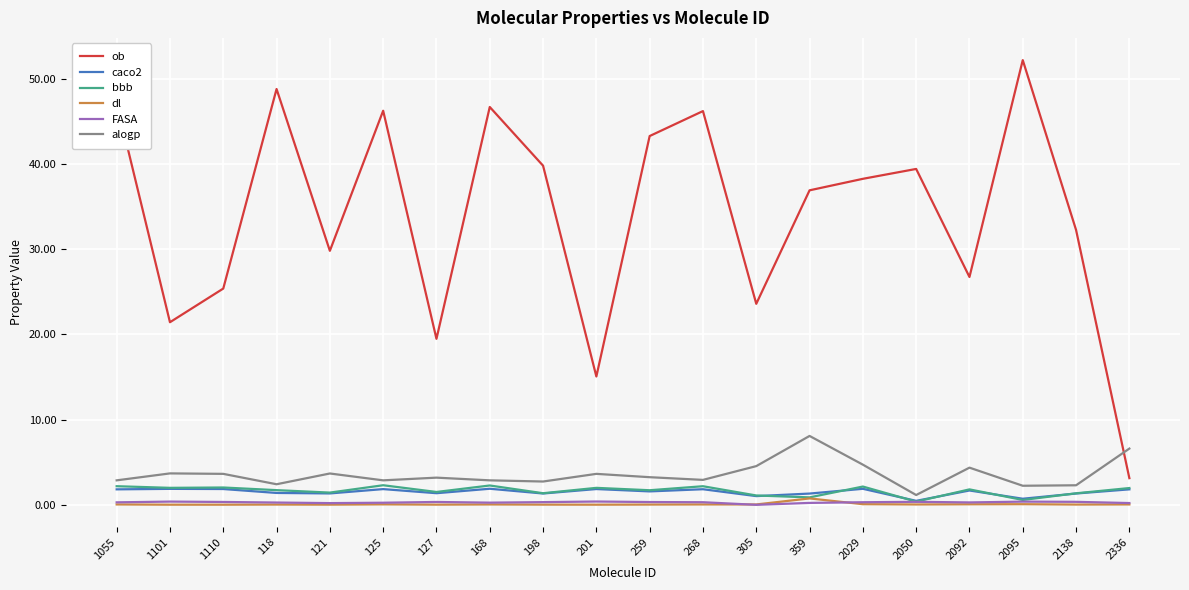

True or false: bbb and ob intersect in this chart.

False